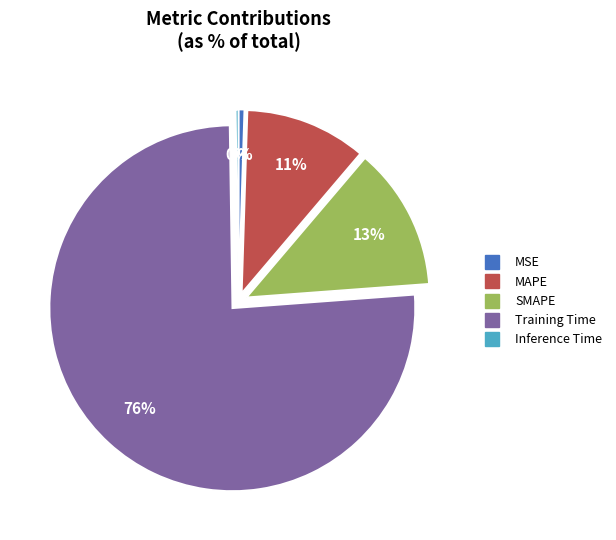

The MSE slice represents 0% of the pie. True or false?

True